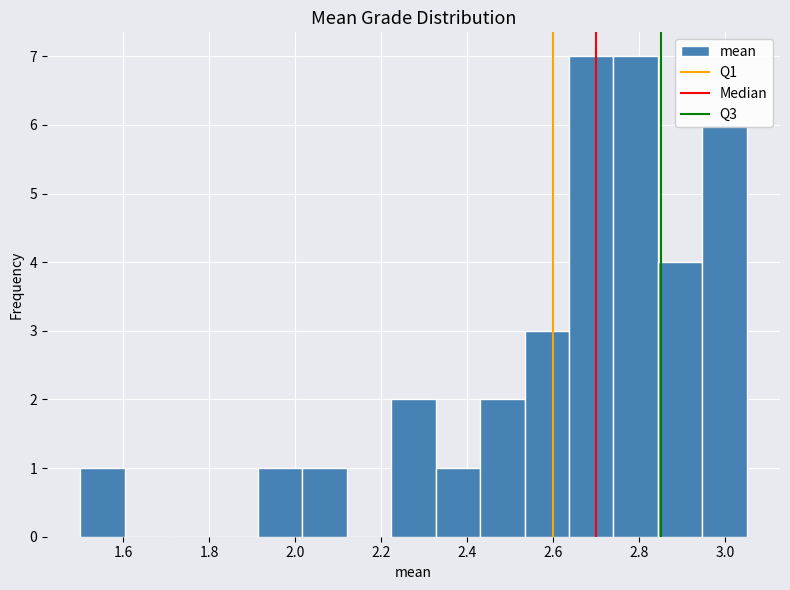

What is the height of the bar covering 2.54 to 2.64 on the x-axis? Neither the bar edges nor the heights are printed on the chart, so give them approximately, as read against the axes.

3